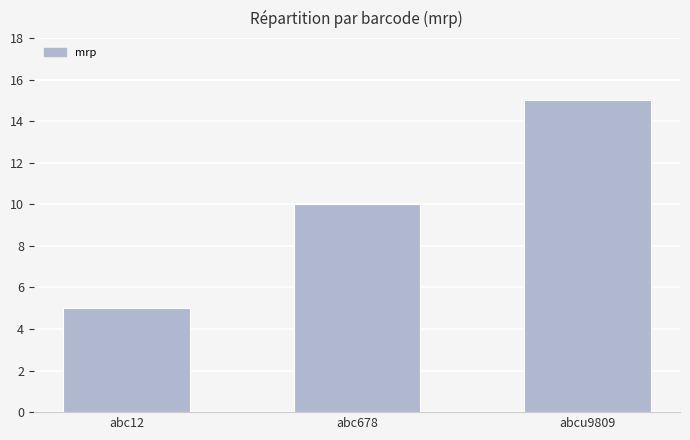

What is the average value?

10